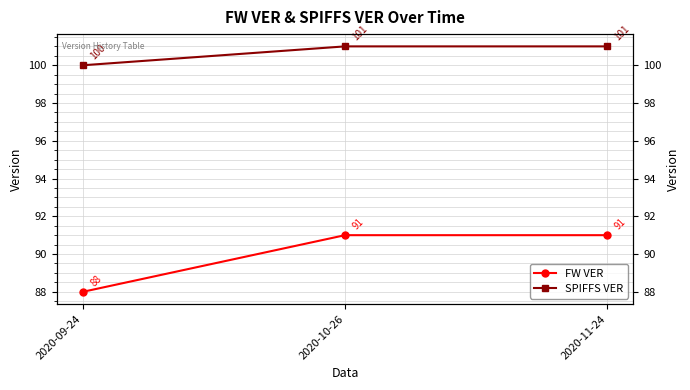

Rank the series at 2020-11-24 from lowest to highest value.

FW VER, SPIFFS VER